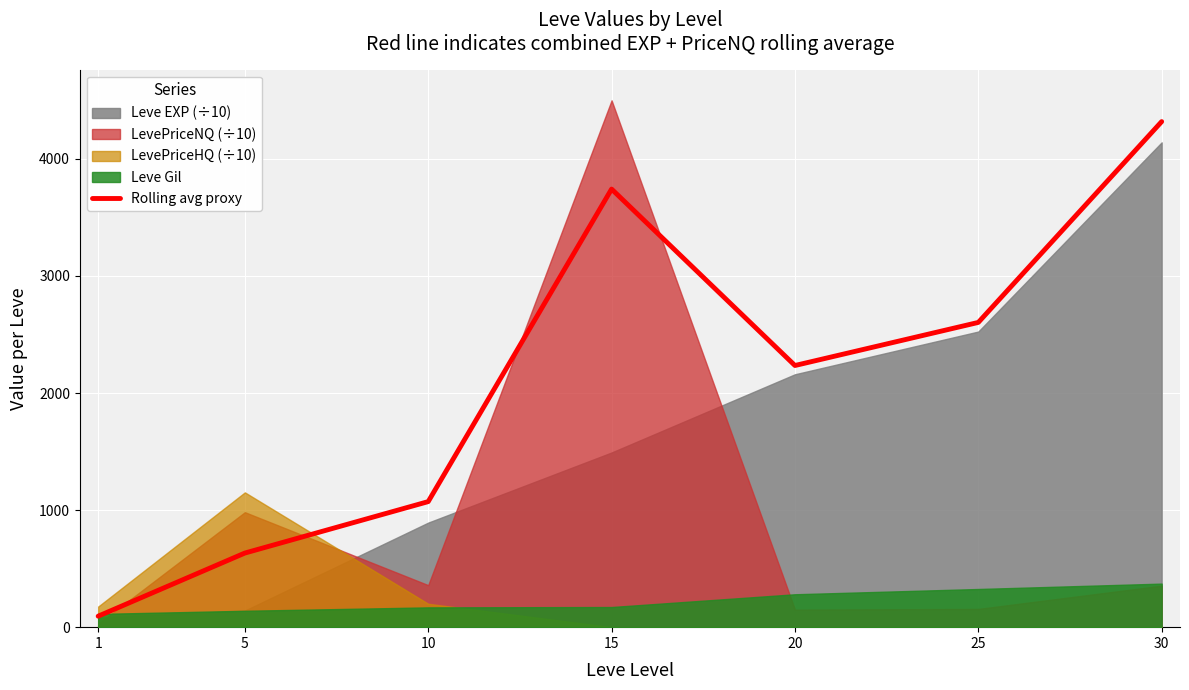

The value of Rolling avg proxy at 5 is 633.1. True or false?

True